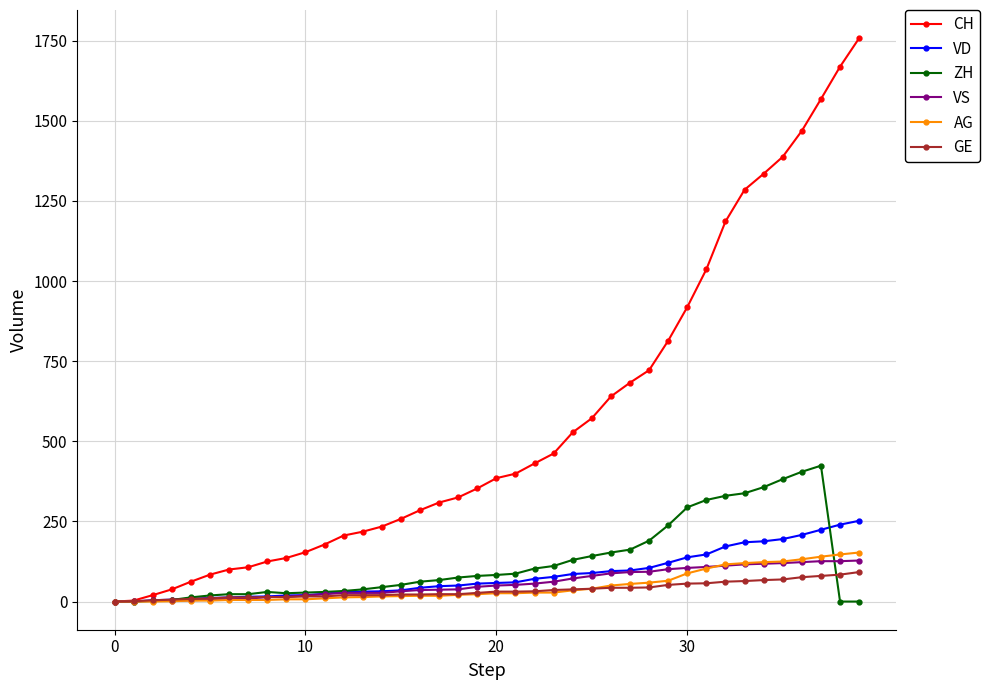

Which series has the largest range (max minus min)?

CH